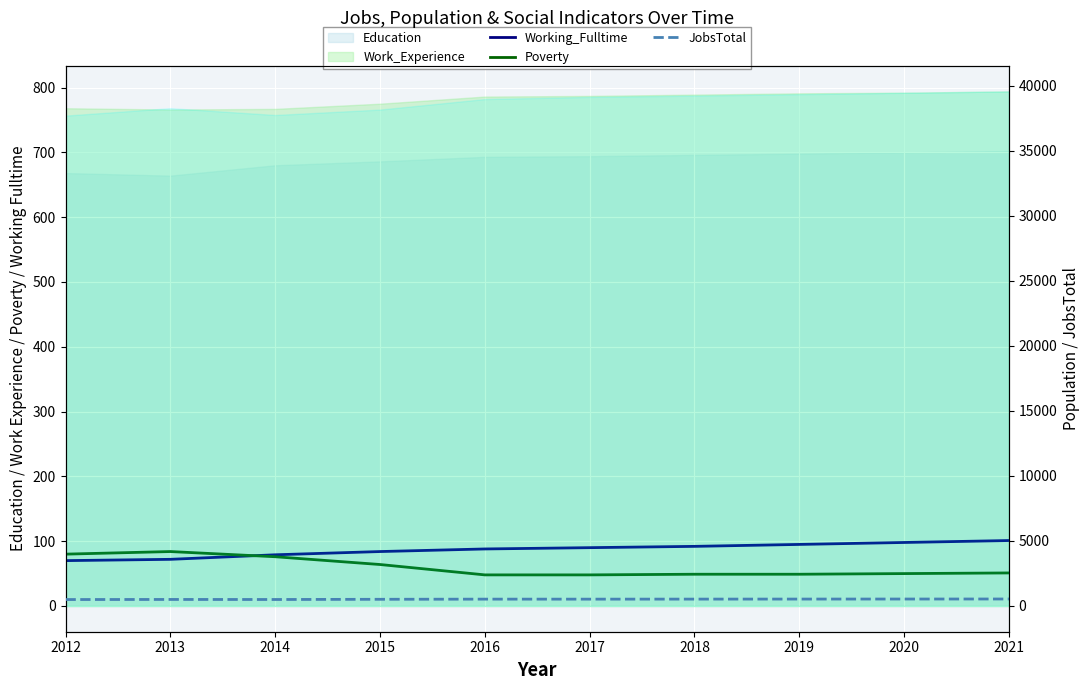

At which category is the sum across all series the highest?

2021